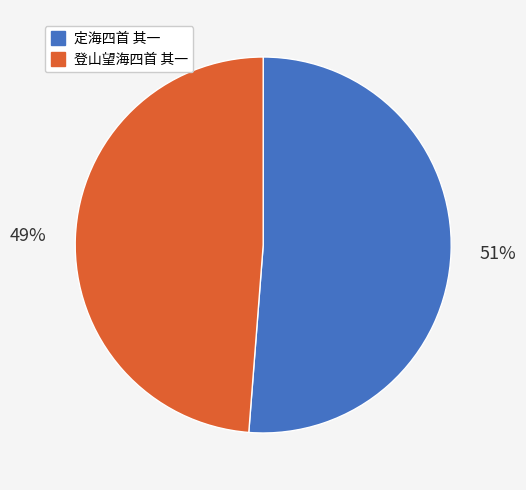

Count the number of slices in the pie.

2